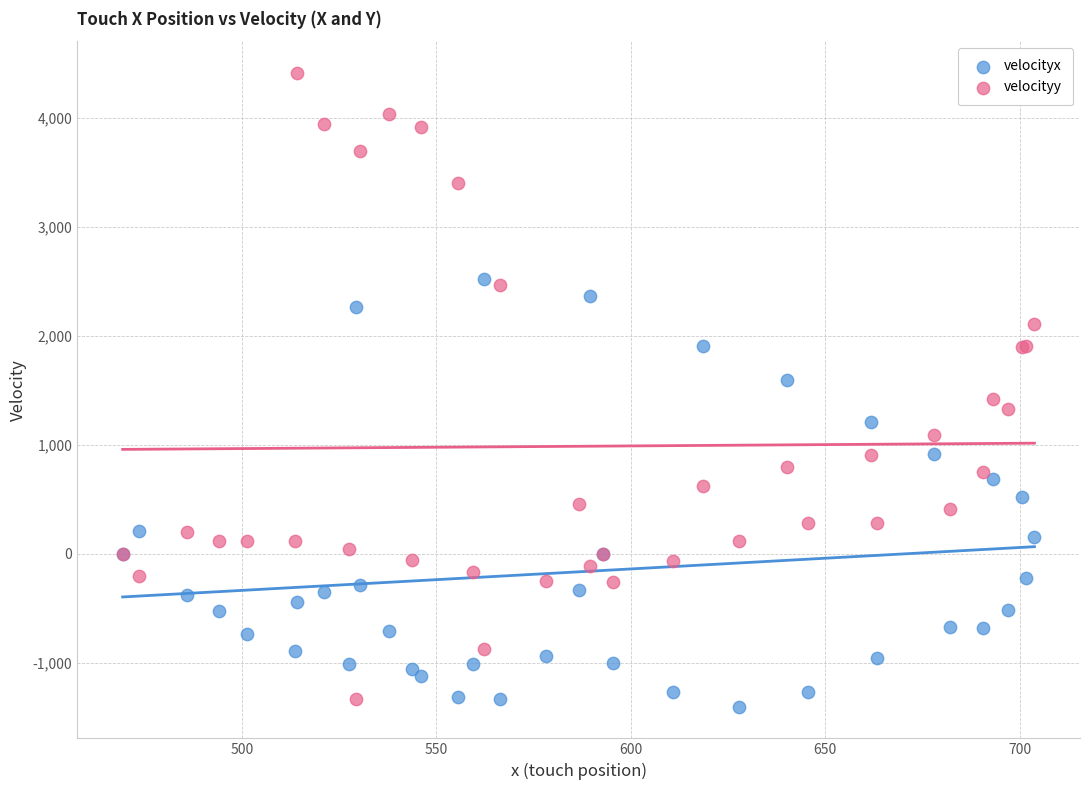

What is the X range (max minus min) for the scatter plot?

234.4